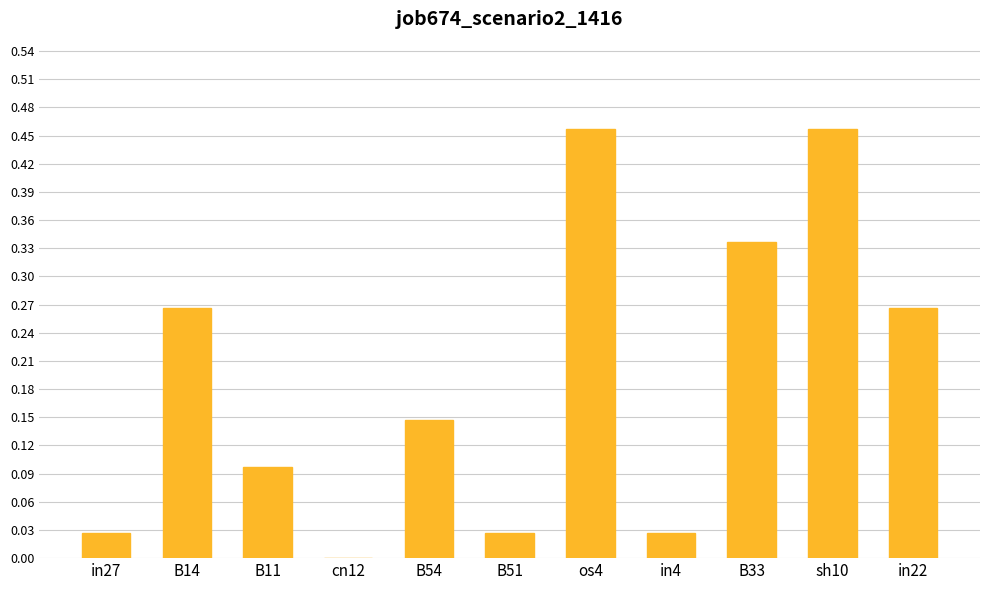

What is the sum of all values?

2.1